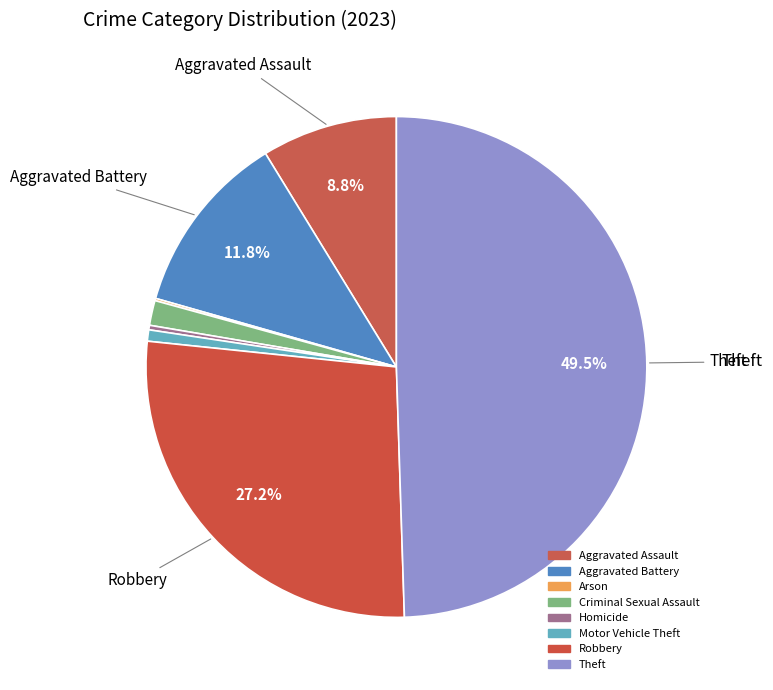

Which category has the smallest portion of the pie?

Arson